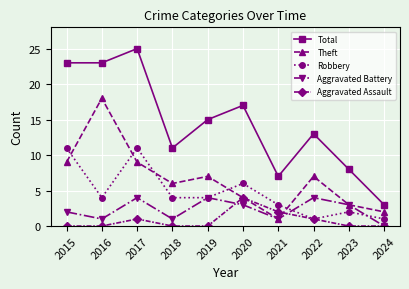

Does the chart display data point markers on the line(s)?

Yes